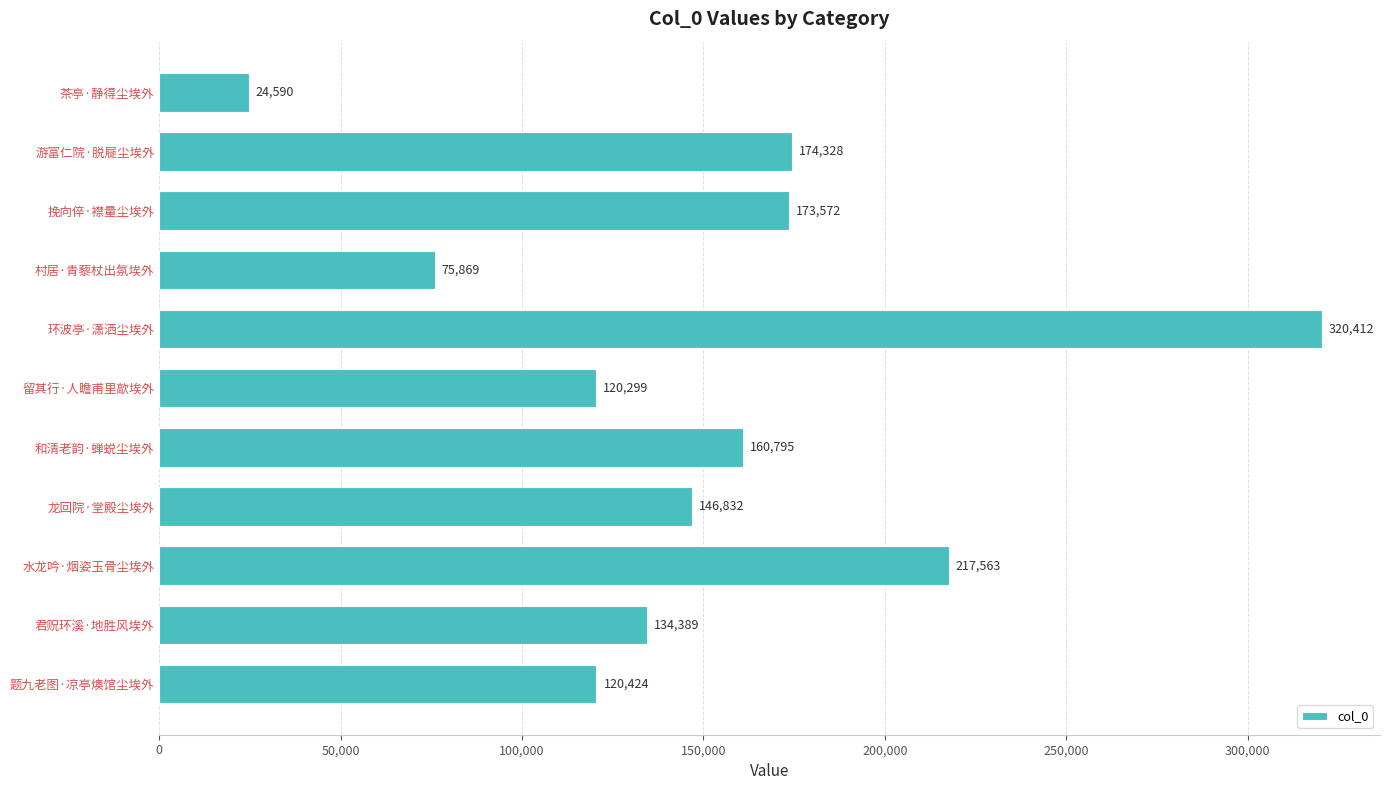

What is the average value?

151734